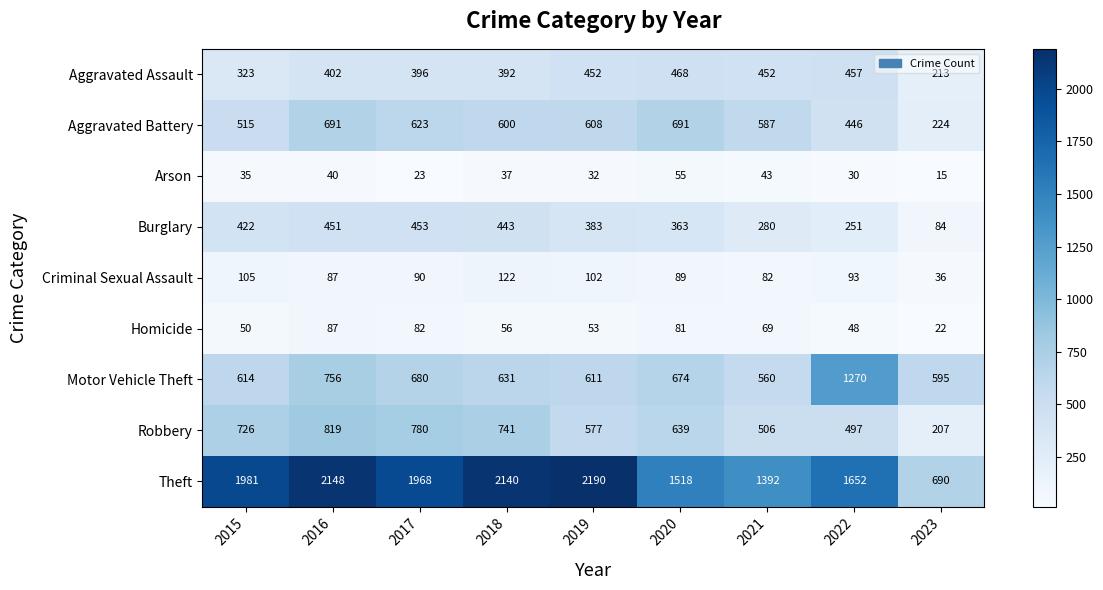

Is it true that Aggravated Assault equals 636 at 2021?

False